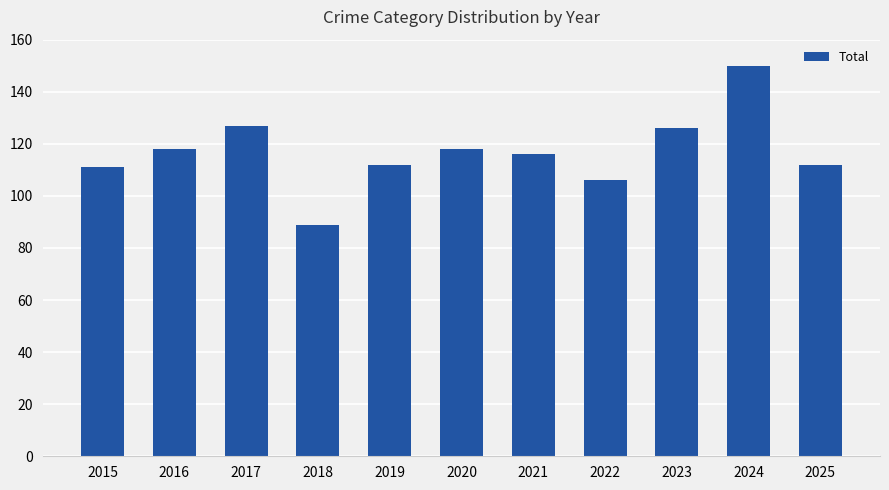

At which label does the data first exceed 116?

2016